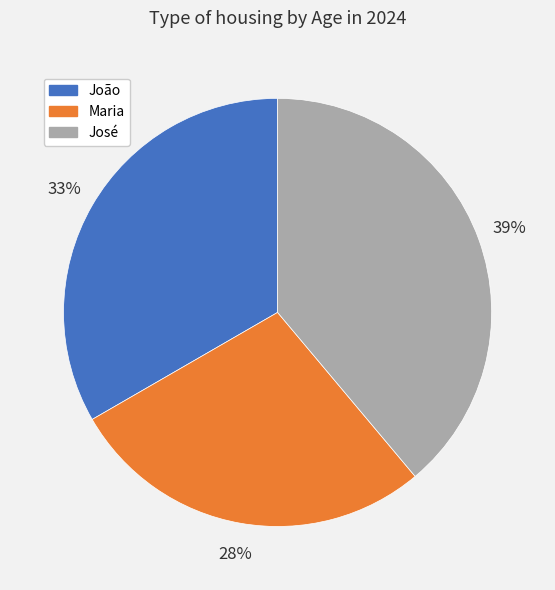

Which category has the biggest portion of the pie?

José